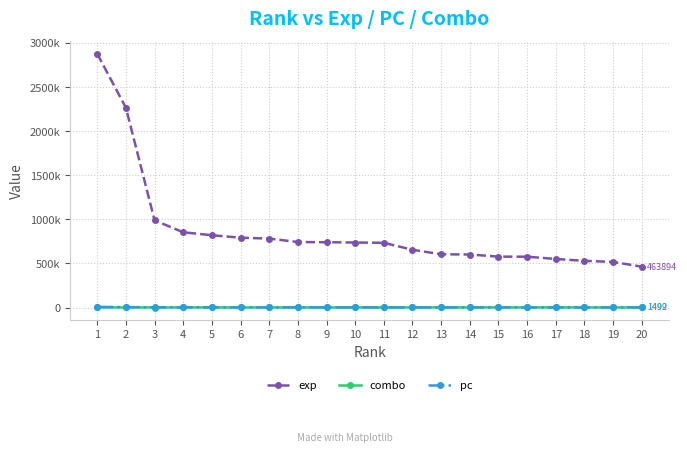

List the series in order of their peak value, highest first.

exp, pc, combo